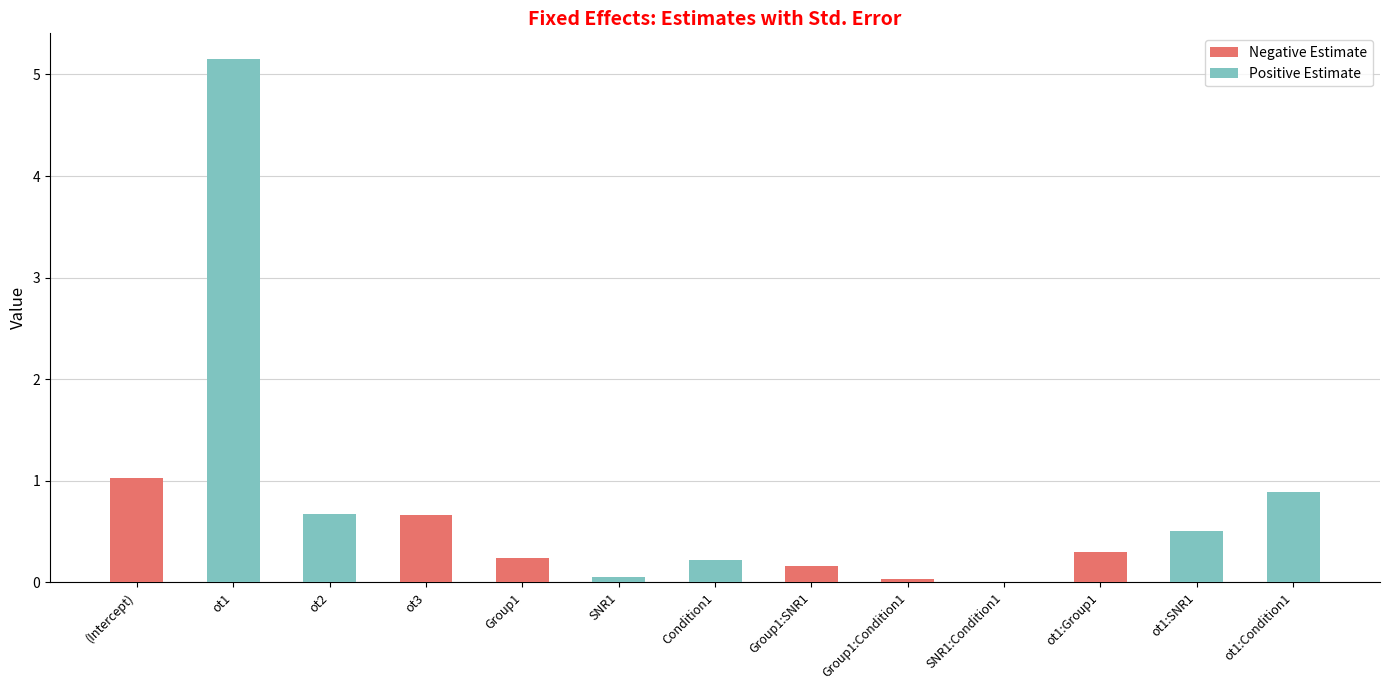

What is the total value across all series at ot2?

0.7